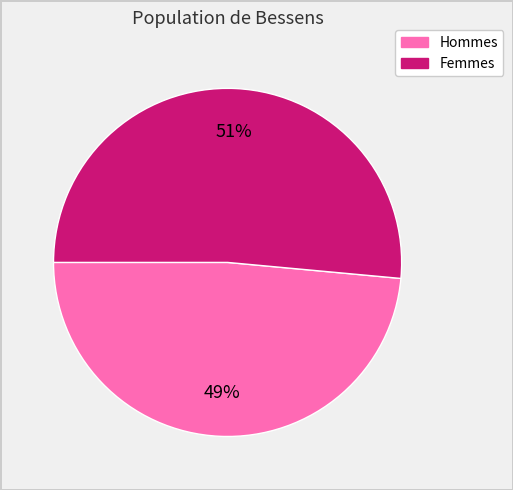

Is there any slice that represents more than half of the pie?

Yes